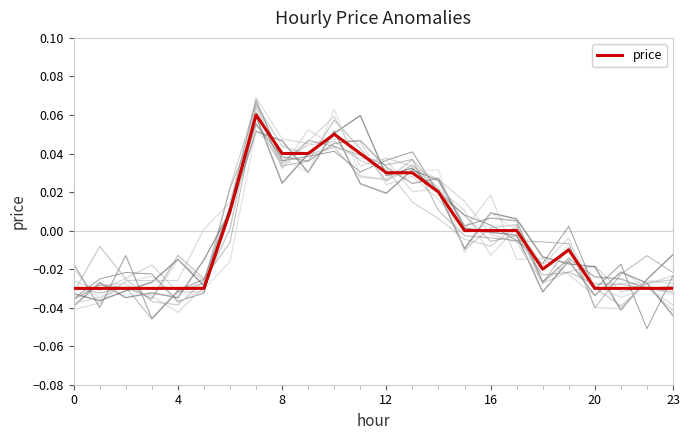

Does the chart have visible grid lines?

No